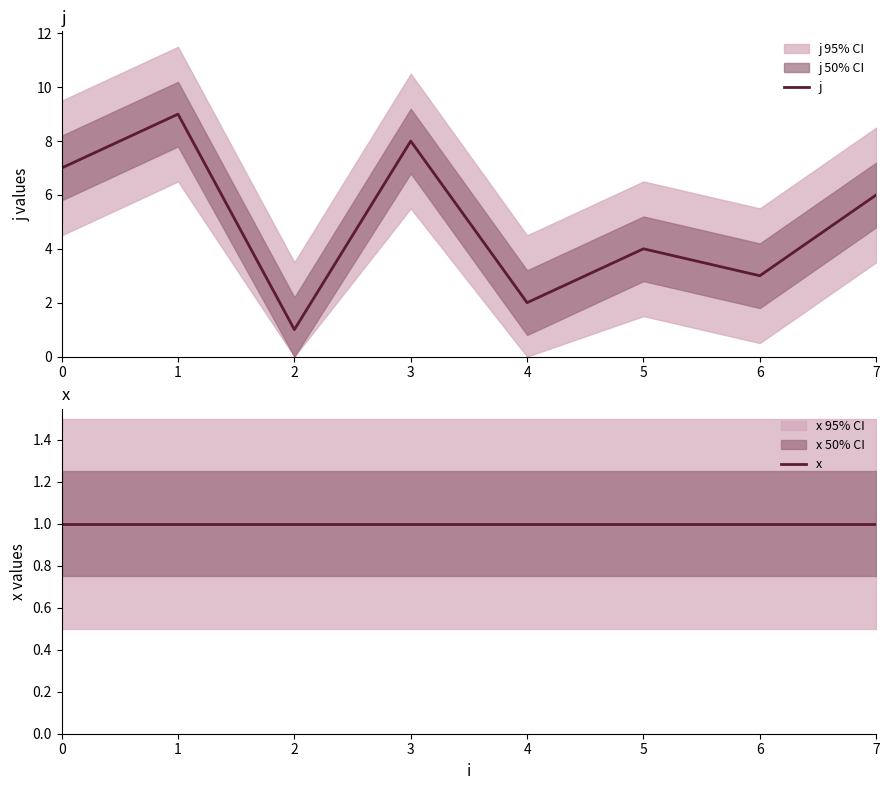

Which series has the widest spread of values?

j